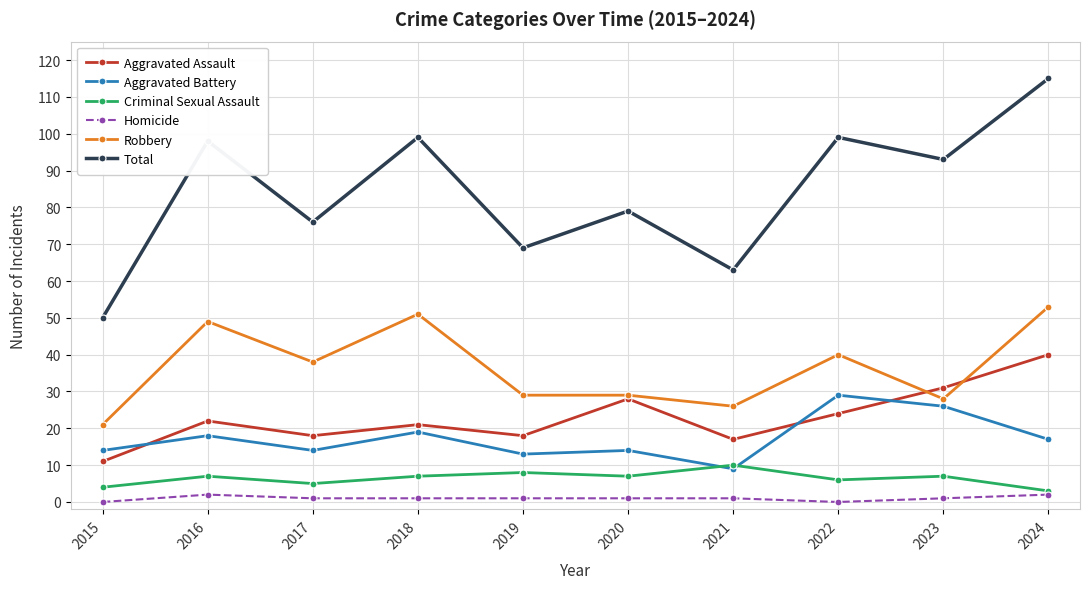

True or false: Aggravated Assault has more than 2 interior local peaks.

True